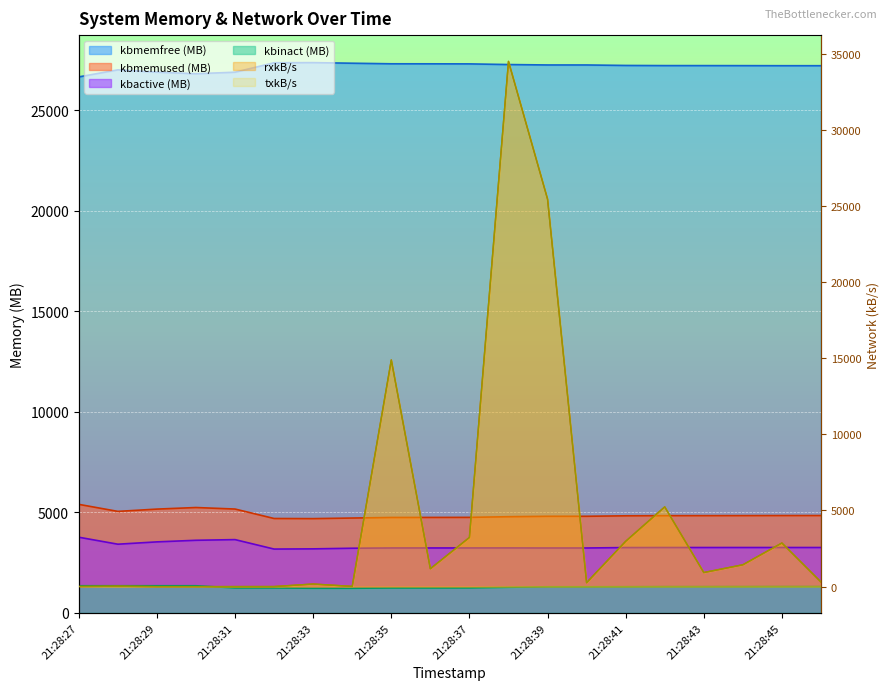

How many interior local valleys does the kbactive series have?

3